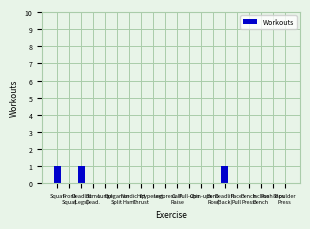

How many values are between 0 and 1?

20